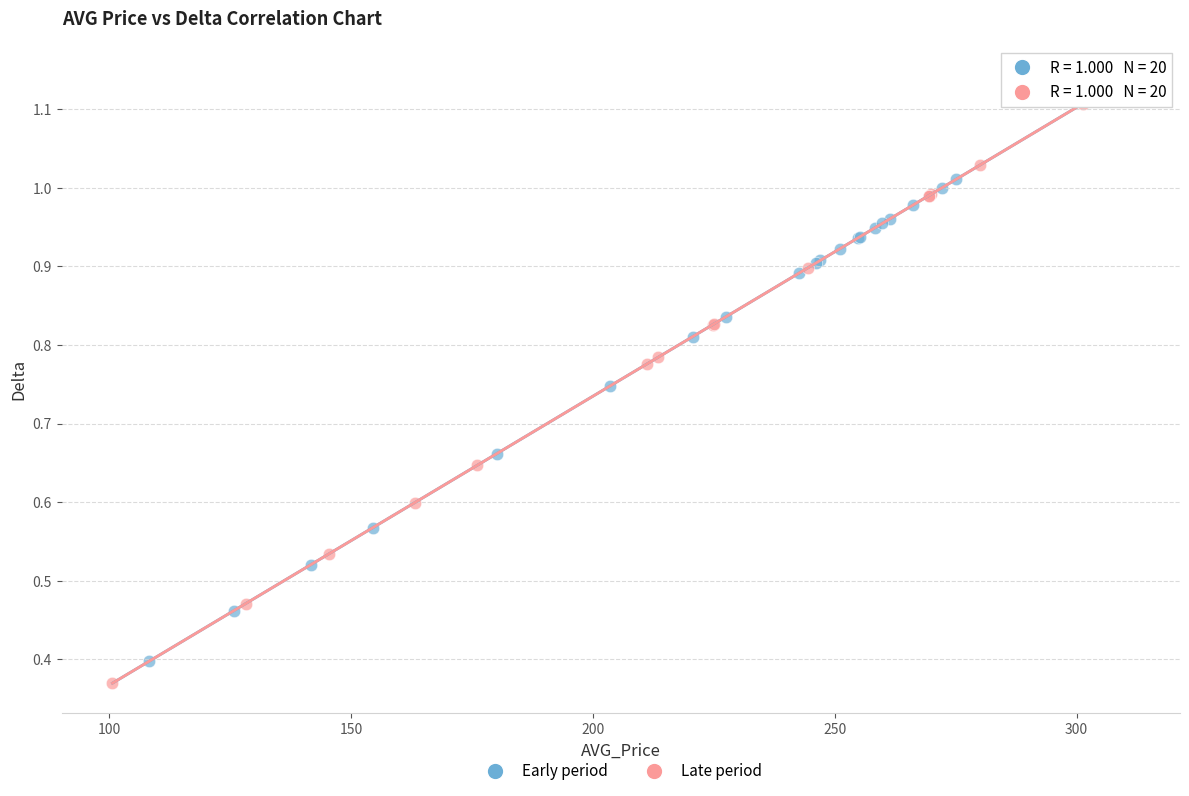

Which series has the widest spread of Y values?

Late period